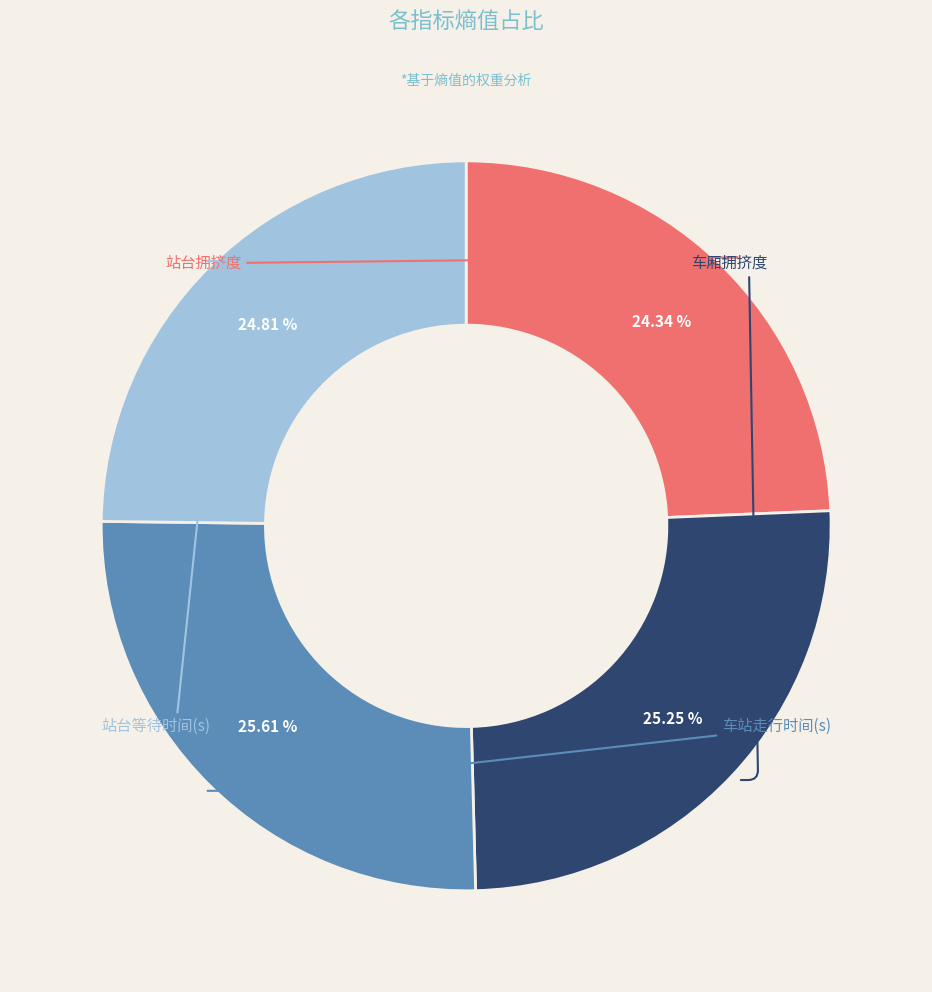

Which category has the biggest portion of the pie?

车站走行时间(s)